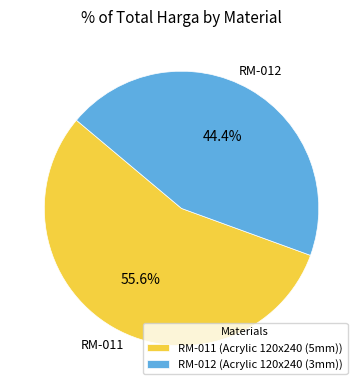

To the nearest percent, what percentage of the pie is RM-011?

56%